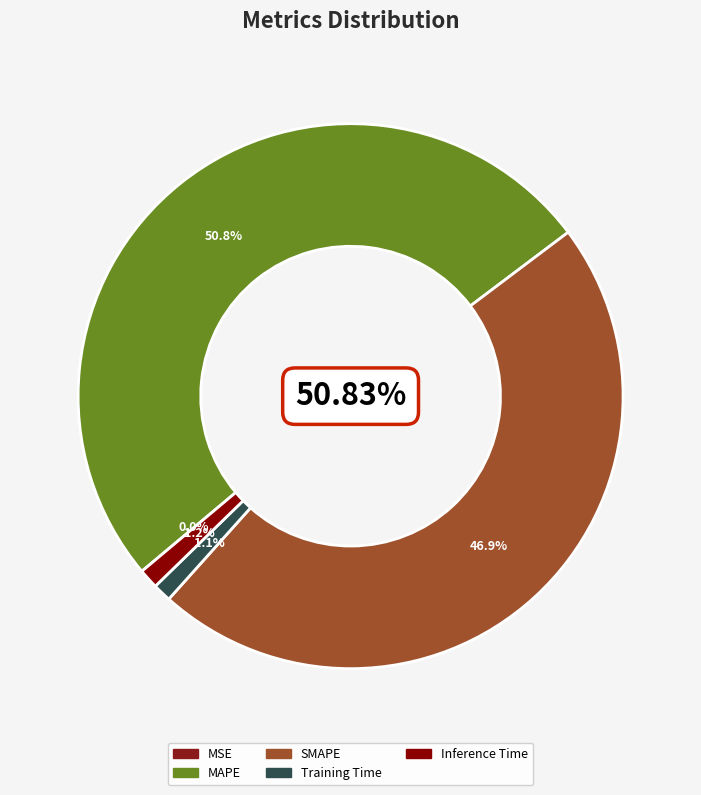

To the nearest percent, what portion does SMAPE represent?

47%